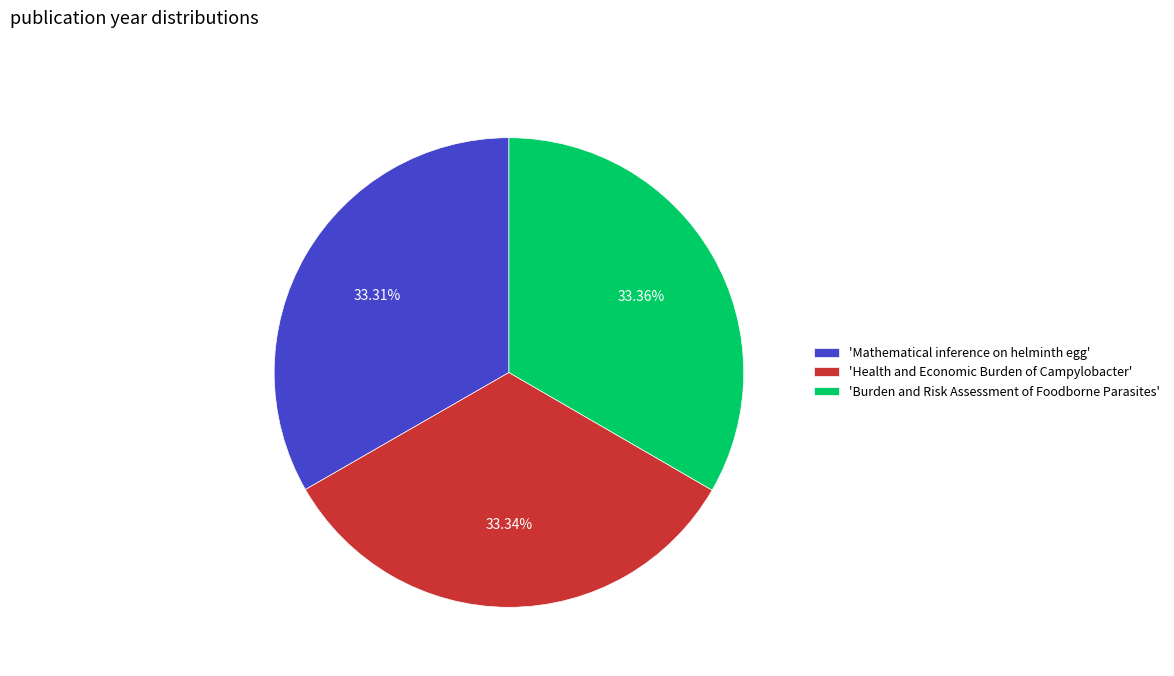

Approximately how many times larger is the value at 'Health and Economic Burden of Campylobacter' compared to 'Mathematical inference on helminth egg'?

1.0